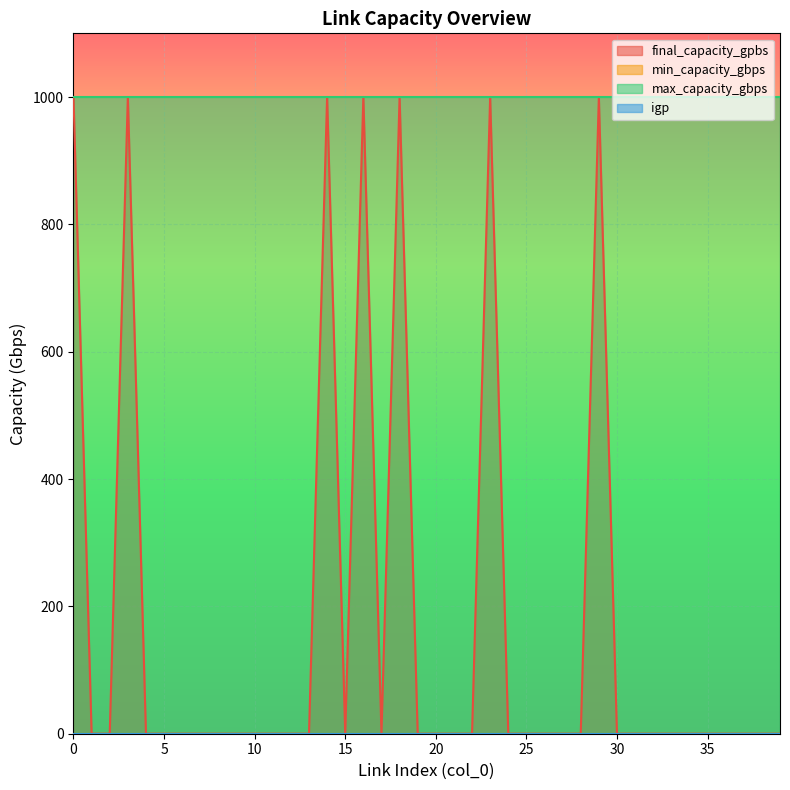

Reading right to left, transcribe all the data shown in this chart.

final_capacity_gpbs: 0	0	0	0	0	0	0	0	0	0	1000	0	0	0	0	0	1000	0	0	0	0	1000	0	1000	0	1000	0	0	0	0	0	0	0	0	0	0	1000	0	0	1000
min_capacity_gbps: 0	0	0	0	0	0	0	0	0	0	0	0	0	0	0	0	0	0	0	0	0	0	0	0	0	0	0	0	0	0	0	0	0	0	0	0	0	0	0	0
max_capacity_gbps: 1000	1000	1000	1000	1000	1000	1000	1000	1000	1000	1000	1000	1000	1000	1000	1000	1000	1000	1000	1000	1000	1000	1000	1000	1000	1000	1000	1000	1000	1000	1000	1000	1000	1000	1000	1000	1000	1000	1000	1000
igp: 0	0	0	0	0	0	0	0	0	0	0	0	0	0	0	0	0	0	0	0	0	0	0	0	0	0	0	0	0	0	0	0	0	0	0	0	0	0	0	0